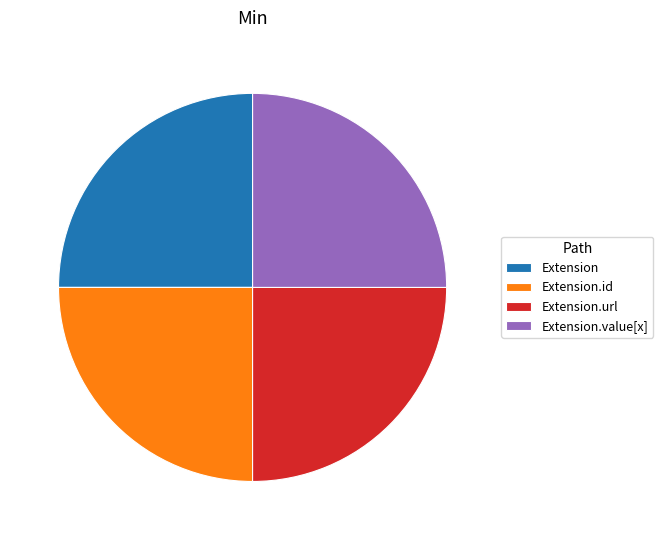

Is it true that Extension.value[x] is 25% of the pie?

True